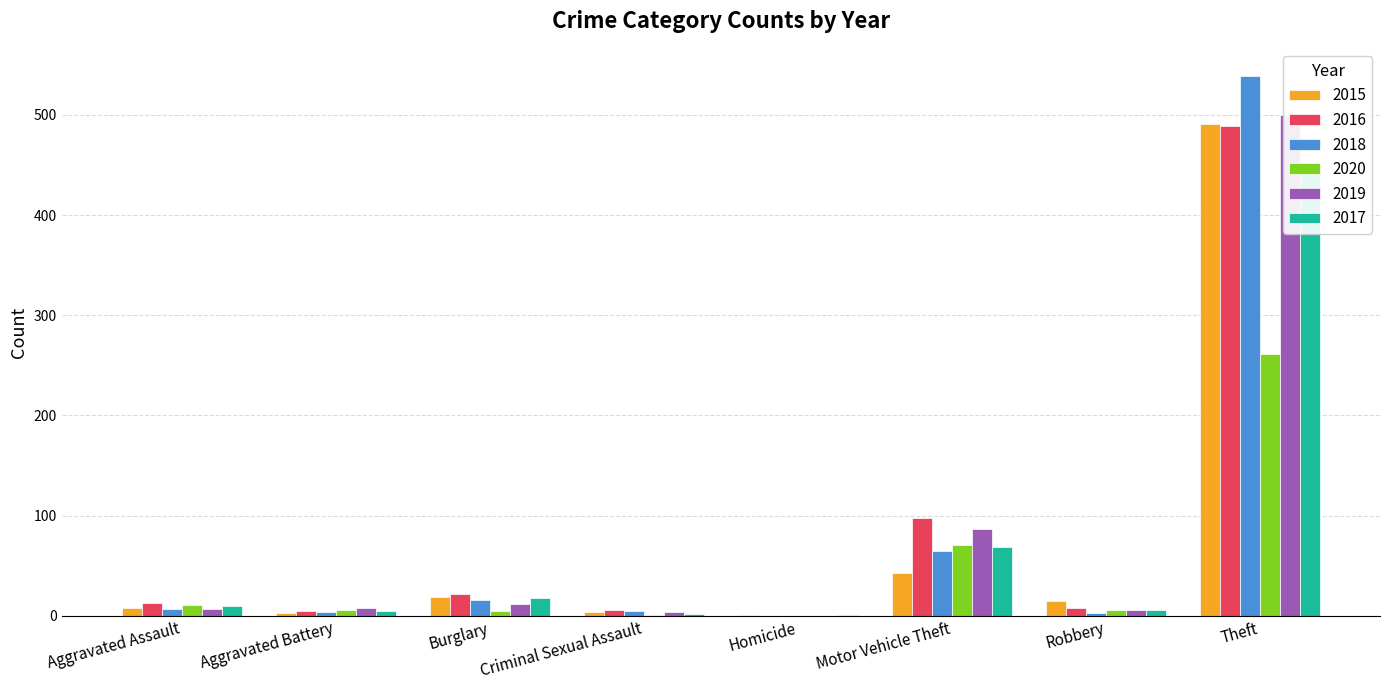

Where is 2019 nearest to the value 250?

Motor Vehicle Theft